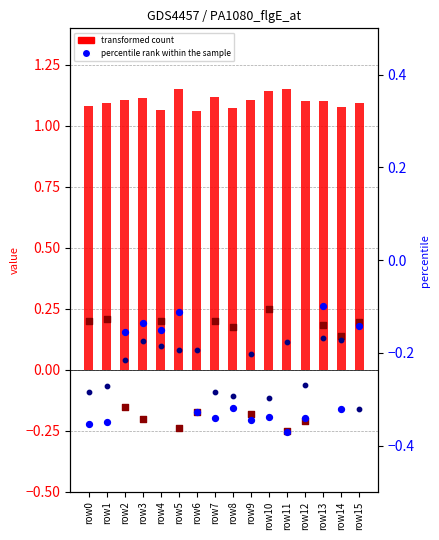

Which series has the widest spread of Y values?

b_c (percentile rank)